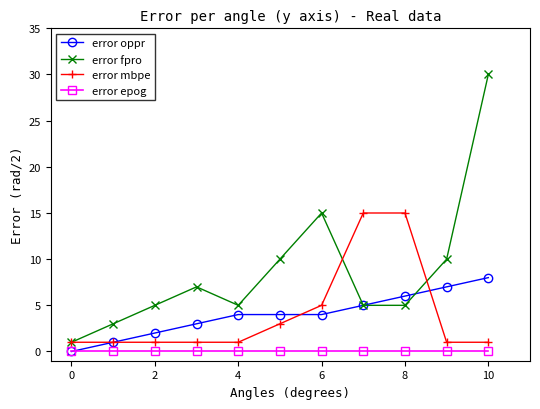

What is the value of the error oppr point at the 11th from the left?

8